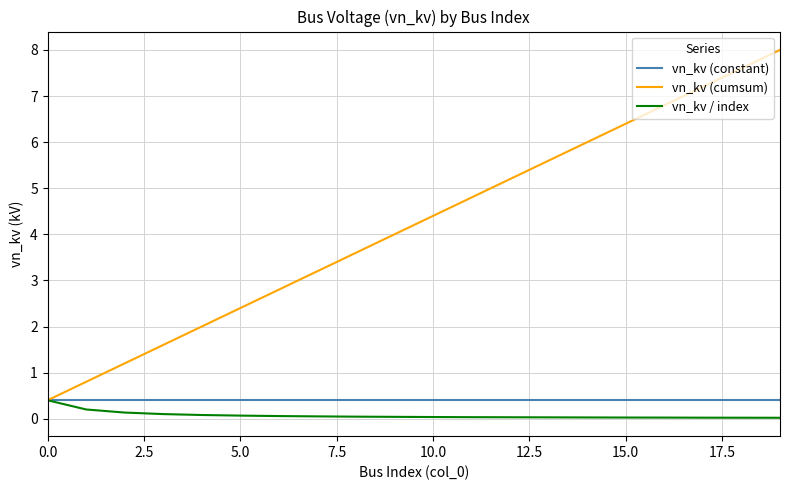

Which series has the widest spread of values?

vn_kv (cumsum)